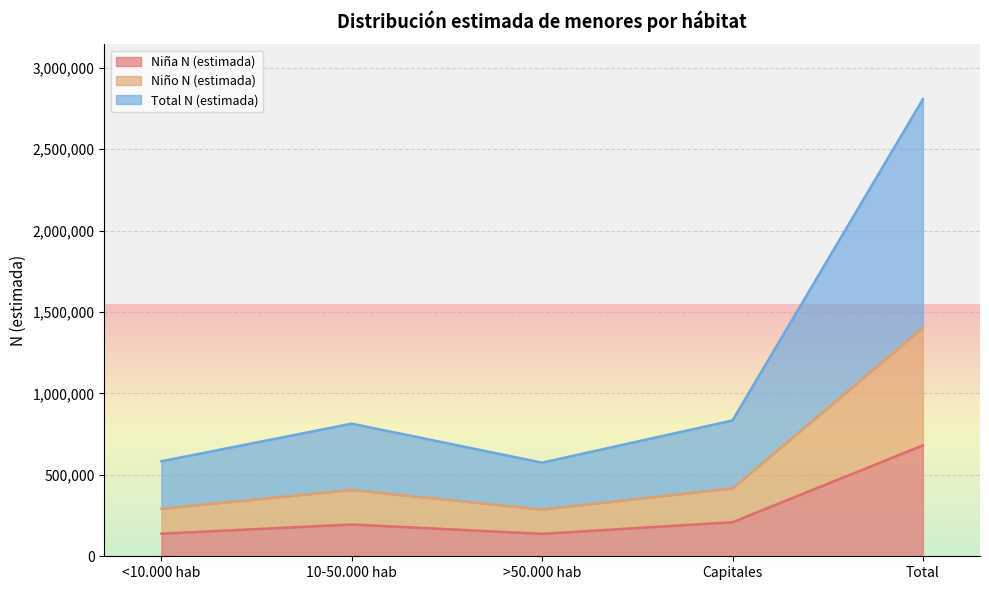

Reading left to right, list all the values displayed in this chart.

Niña N (estimada): 138726	195163	137817	209315	681021
Niño N (estimada): 291803	407305	287474	417139	1403721
Total N (estimada): 583606	814610	574948	834278	2807442